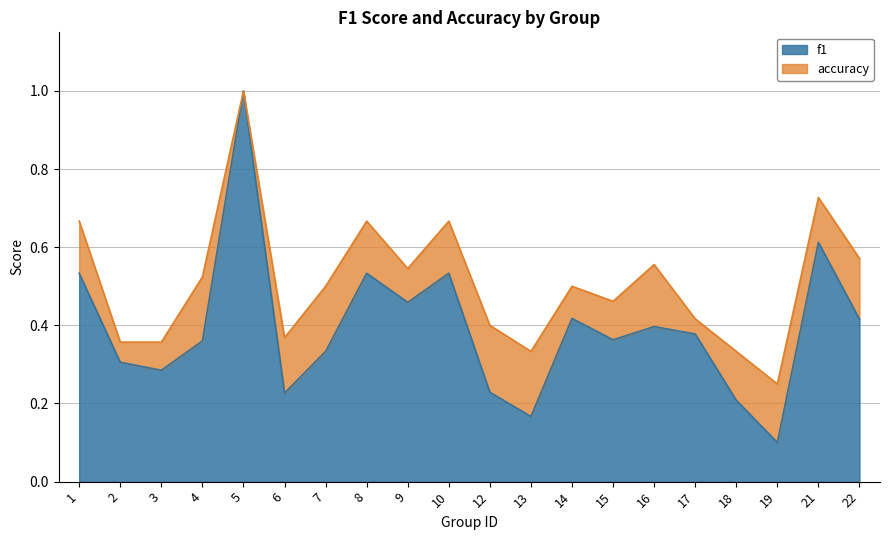

The value of f1 at 5 is 1.0. True or false?

True